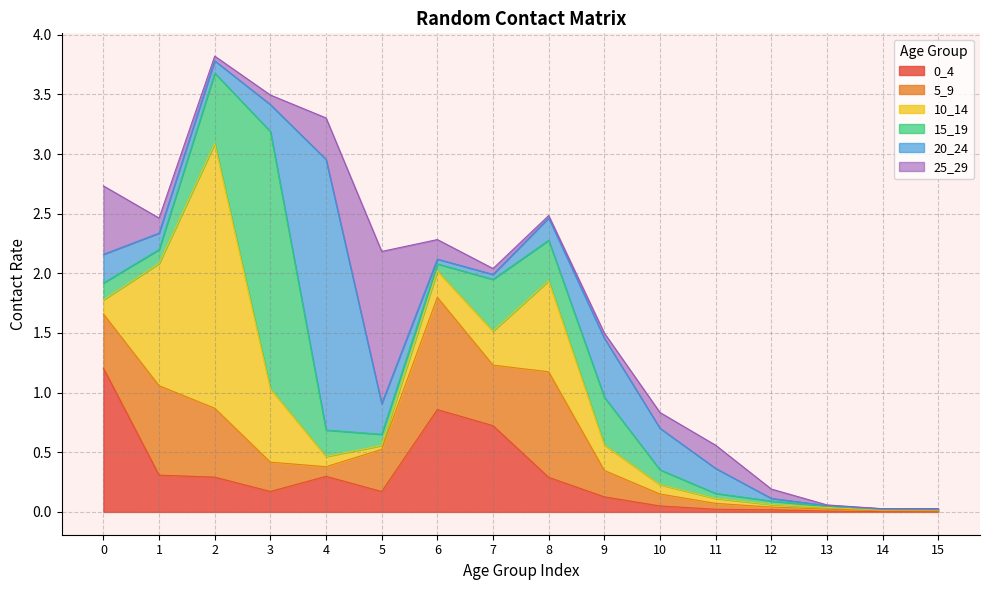

Which category has the highest value across all series?

4